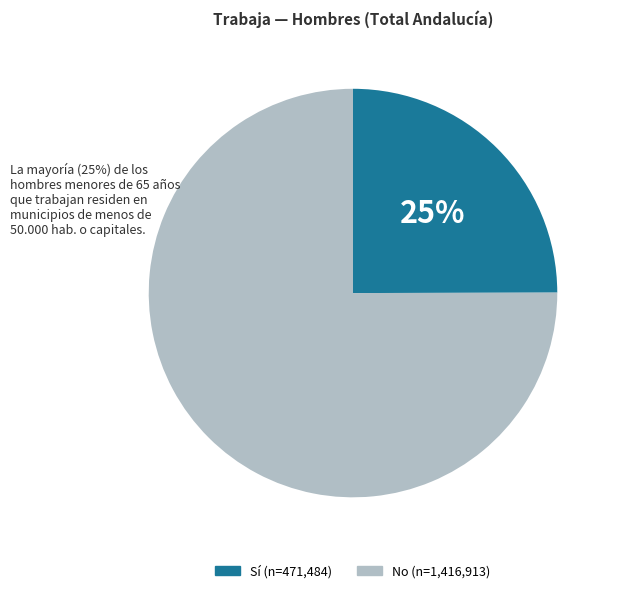

True or false: Sí accounts for 78% of the total.

False